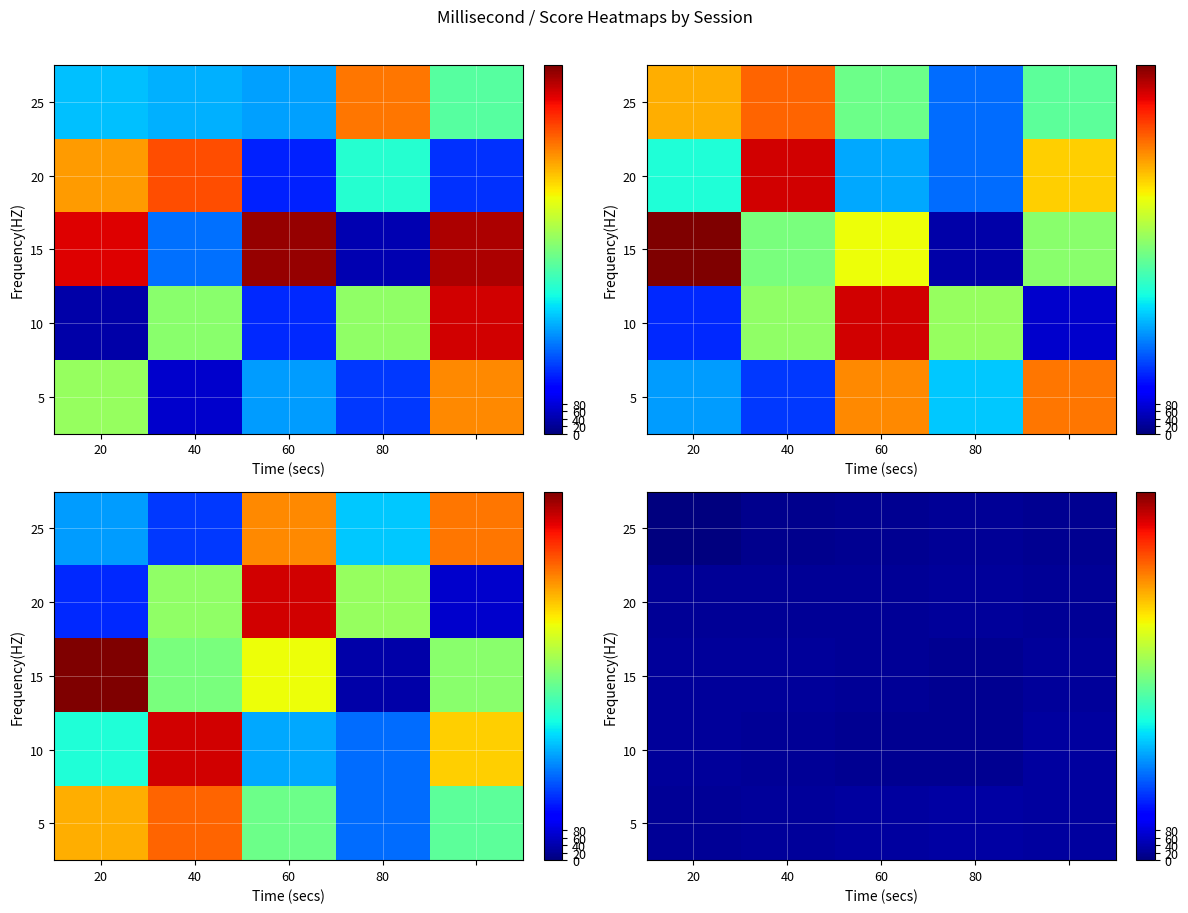

What is the difference between the maximum and minimum values in the 15 series?

8